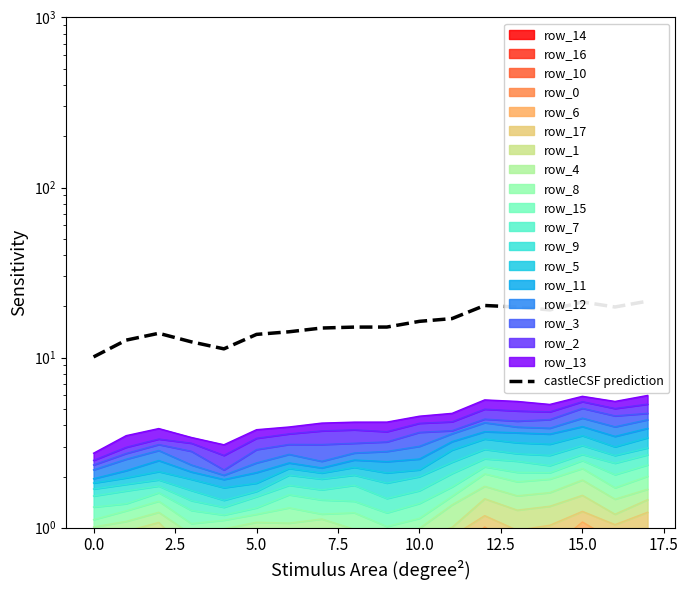

Approximately how many times larger is the value at 13 compared to 12.5?

1.4